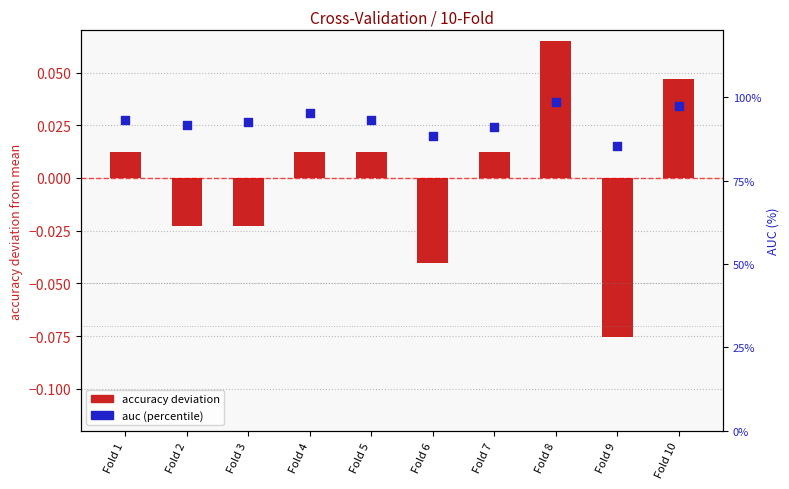

Which series has the largest total across all categories?

auc (%)